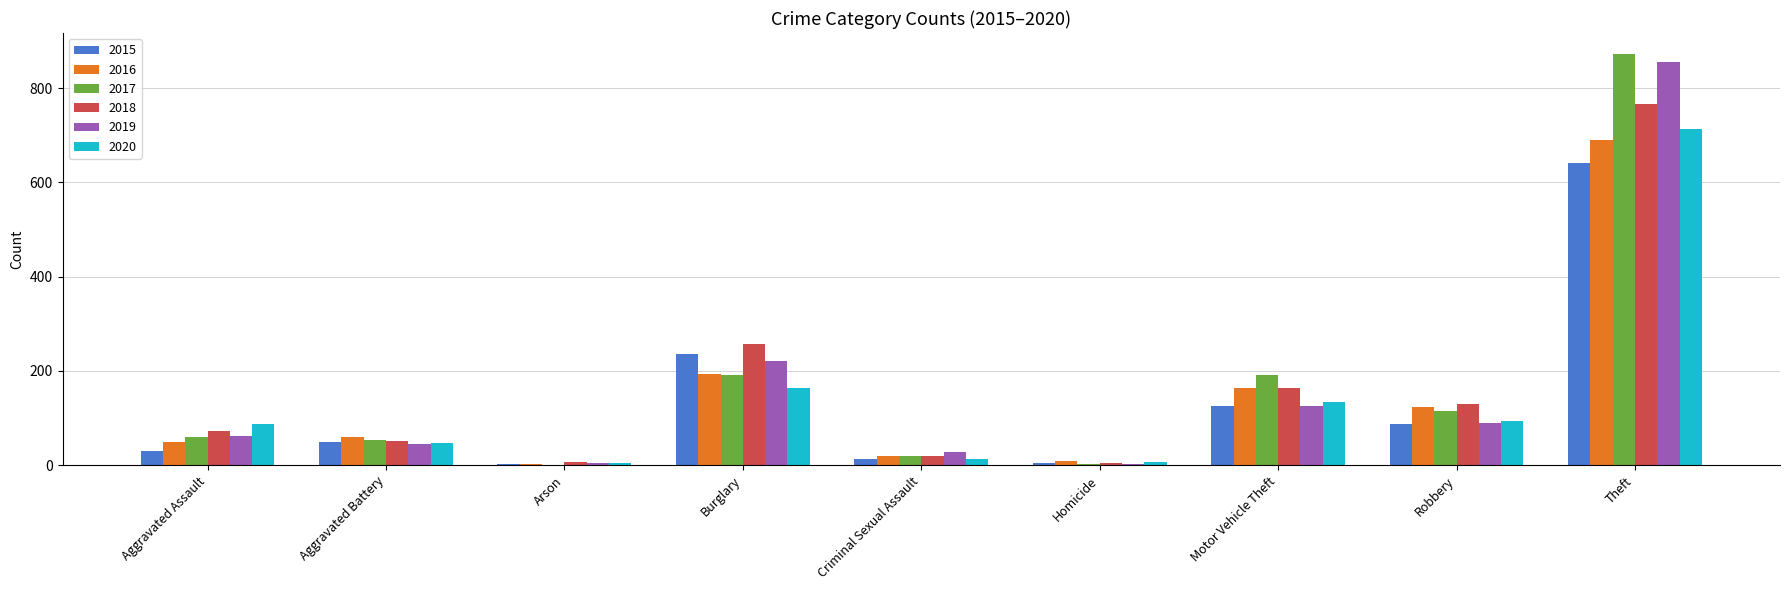

The 2019 series shows 89 at Robbery. True or false?

True